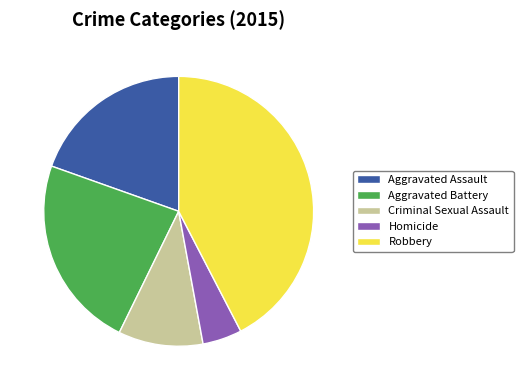

What is the smallest slice in the pie chart?

Homicide